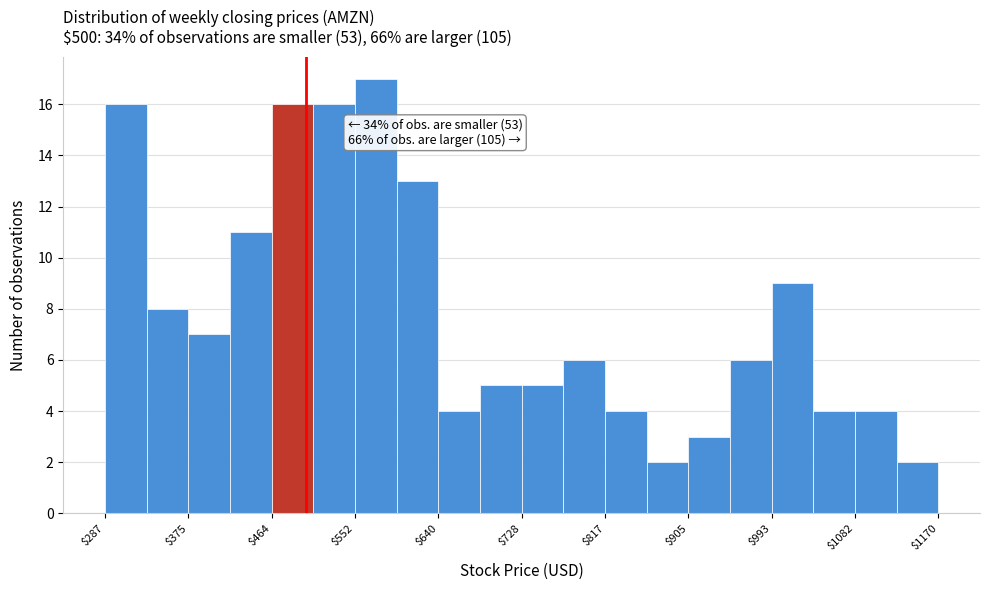

Which range on the x-axis has the tallest bar?

550 to 600